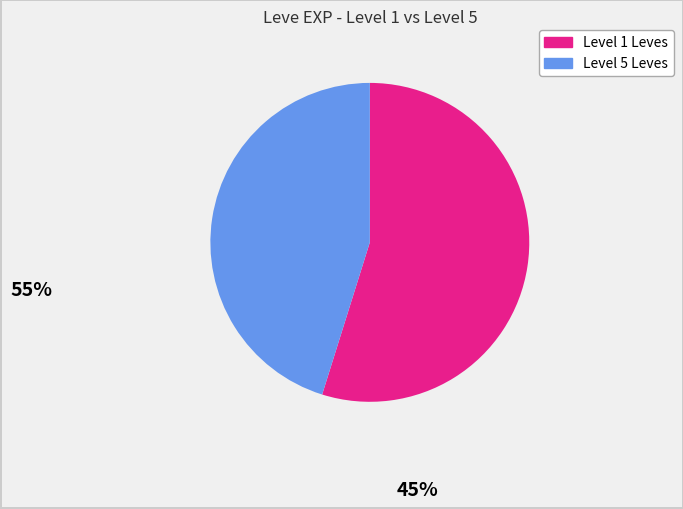

How many slices are in this pie chart?

2